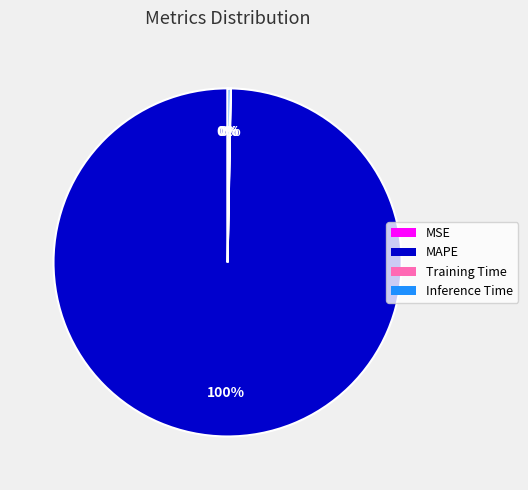

Is there a majority slice in this chart?

Yes